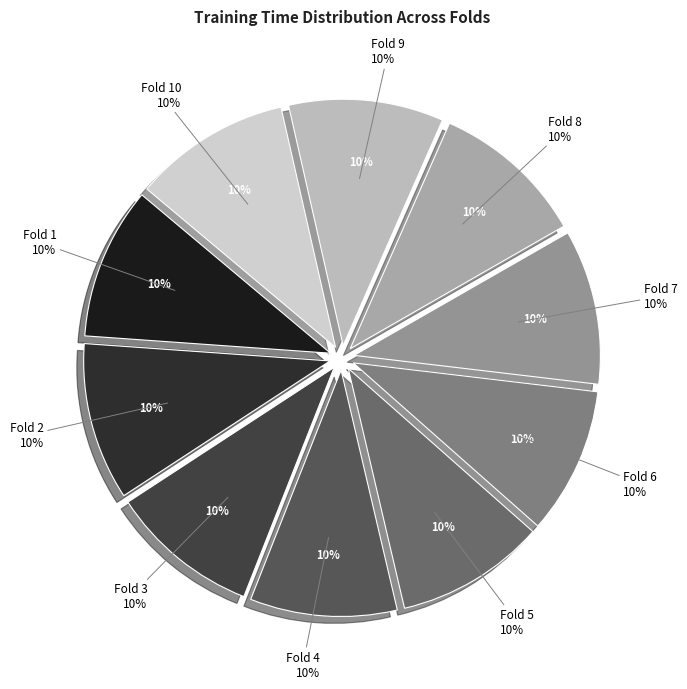

Count the number of slices in the pie.

10